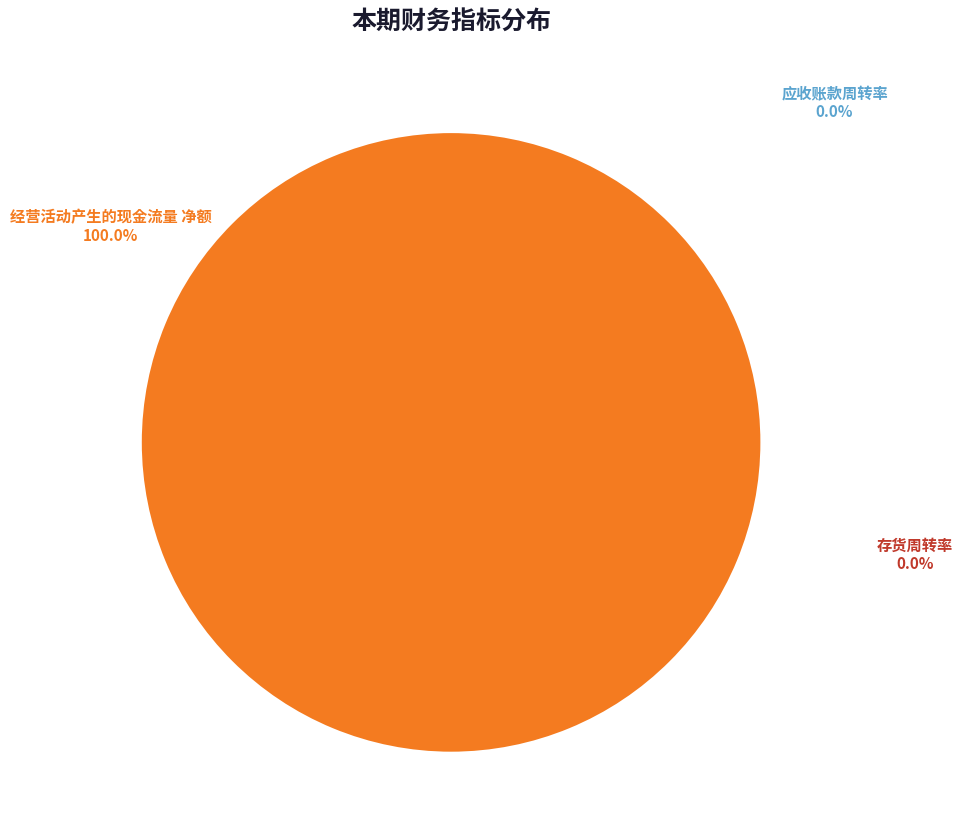

Is there a majority slice in this chart?

Yes